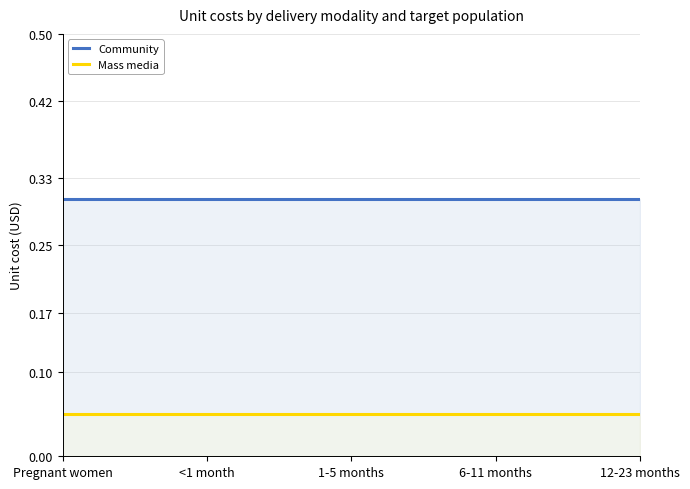

What is the smallest value displayed?

0.1